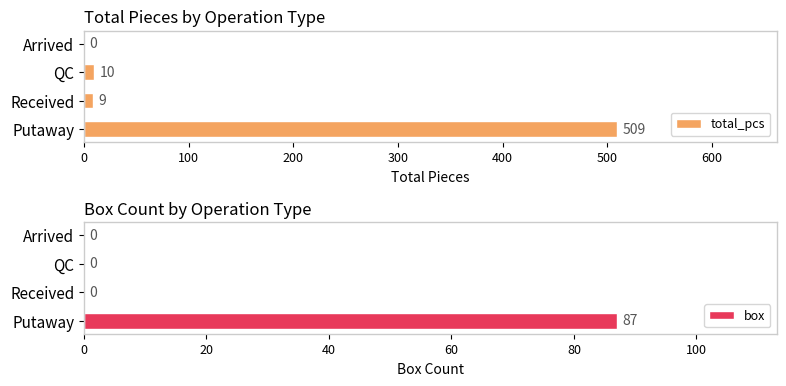

At which label is total_pcs closest to 254?

QC